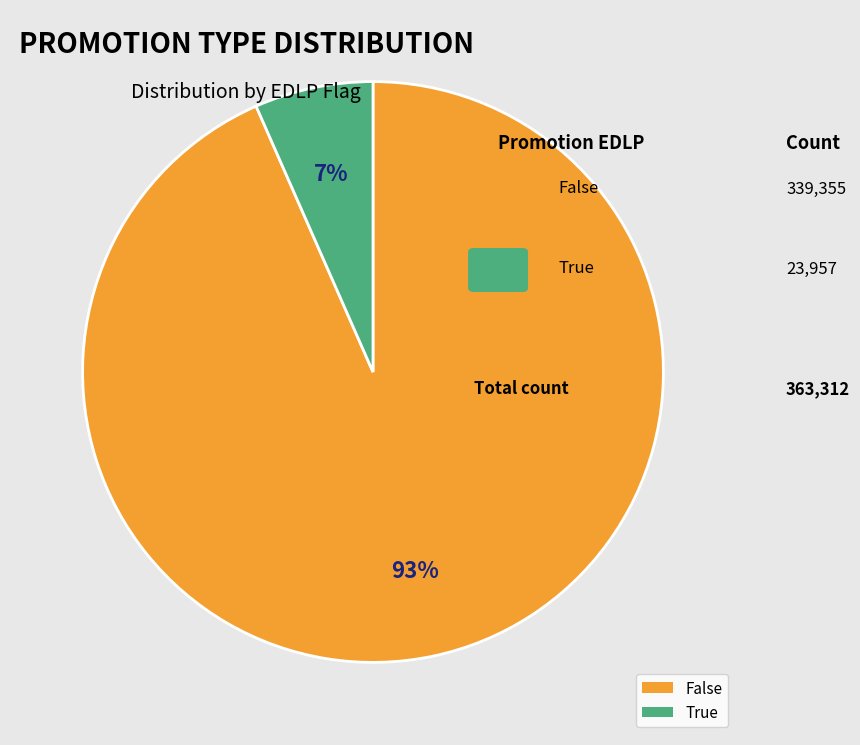

What is the majority slice?

False